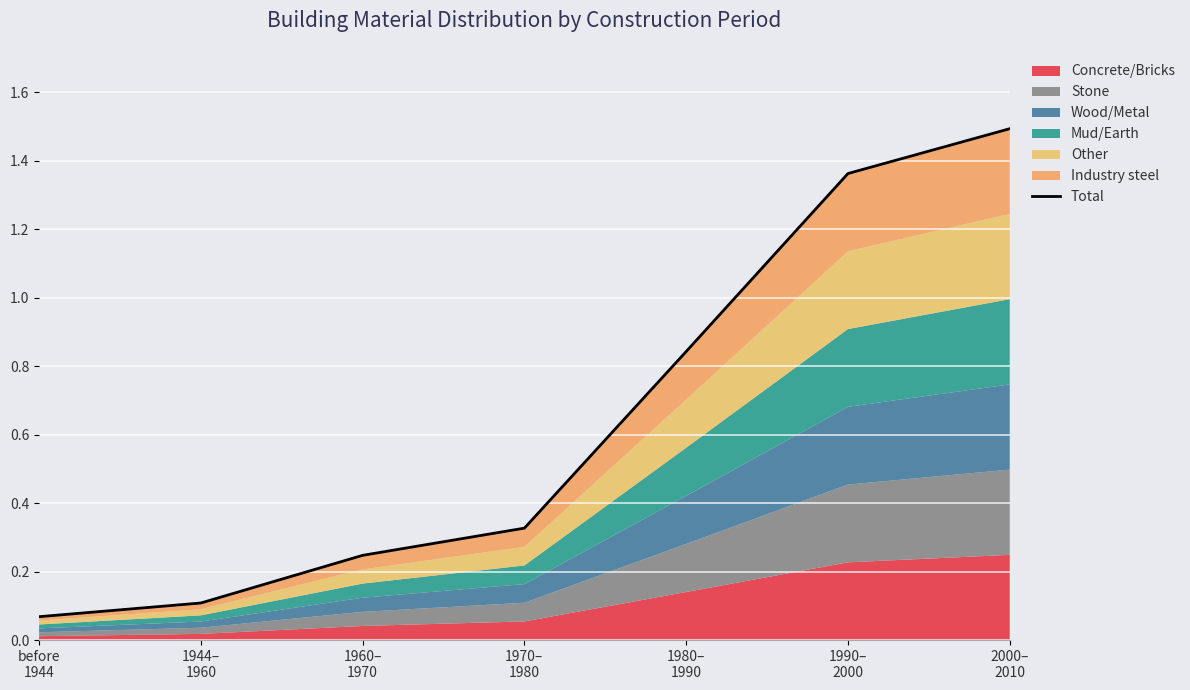

What is the maximum value shown in the chart?

1.5